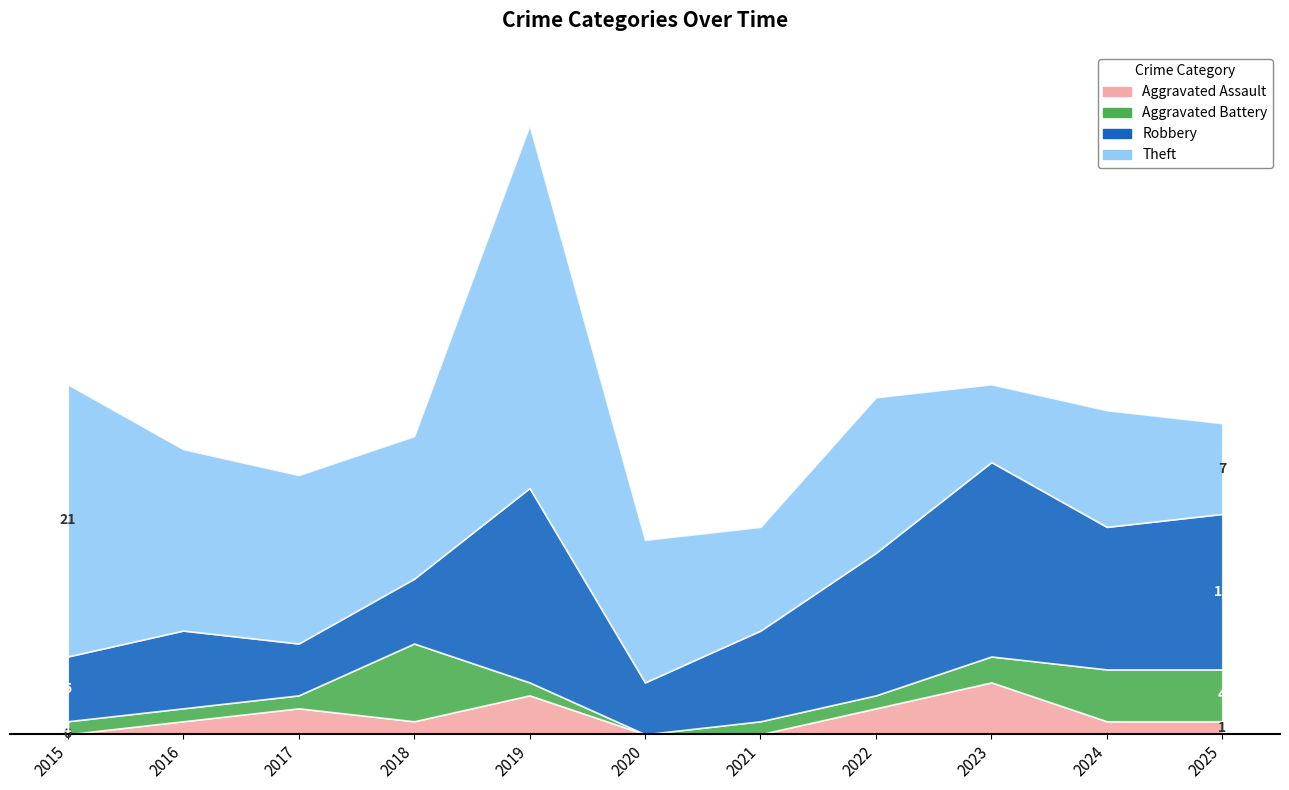

What is the difference between the maximum and second lowest values in the Theft series?

21